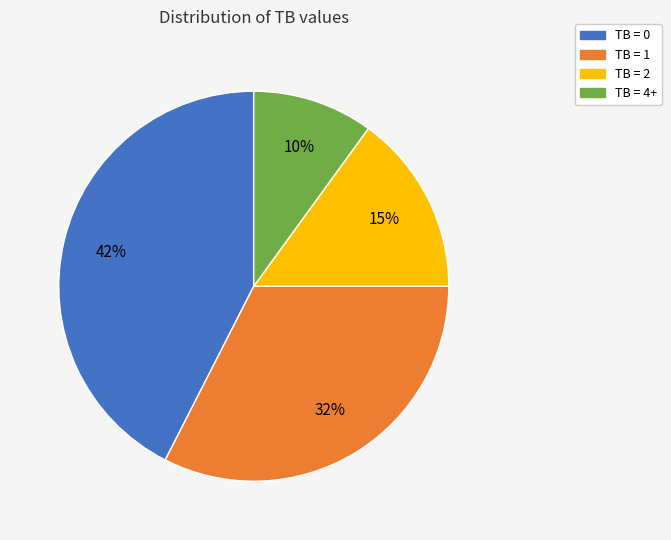

Which slice is the largest?

TB = 0